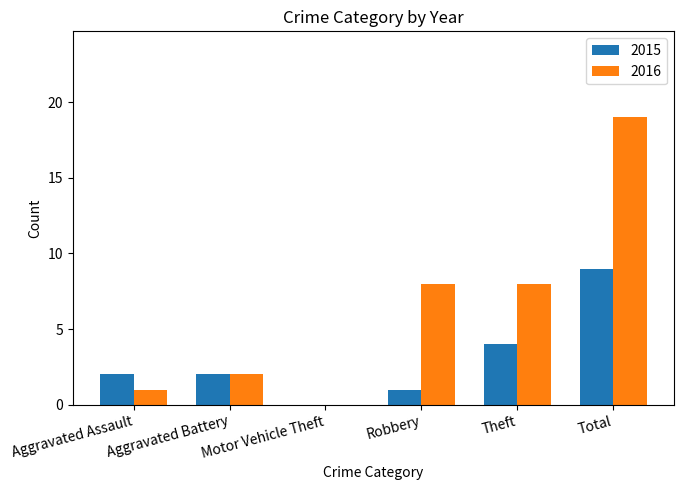

What is the average value of the 2015 series?

3